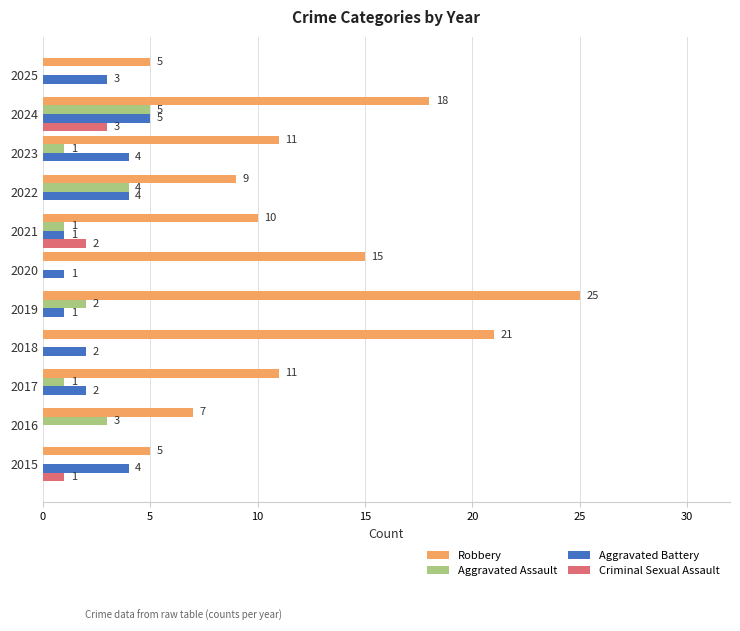

What is the sum of all Criminal Sexual Assault values?

6